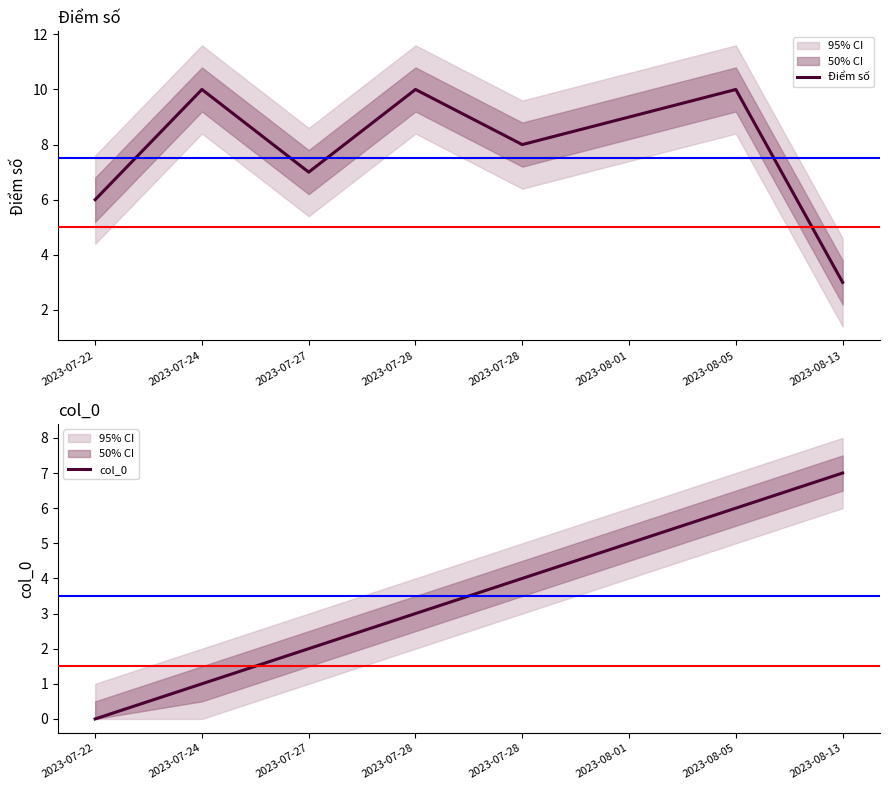

Rank the series by their average value, from highest to lowest.

Điểm số, col_0